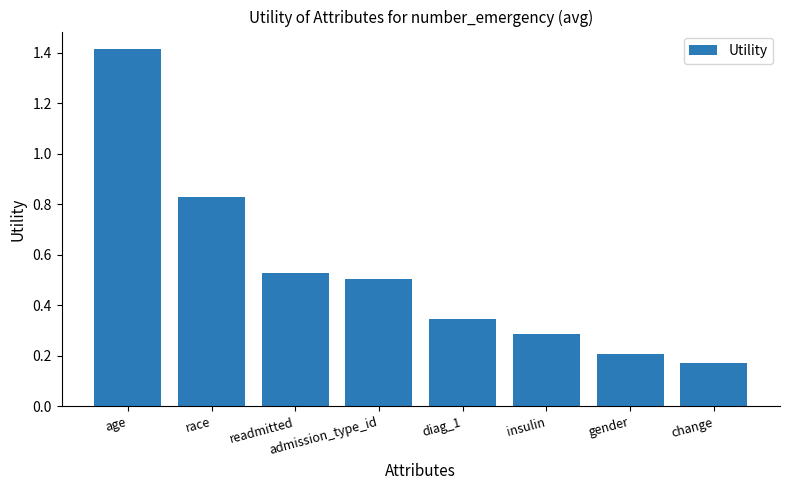

What is the label of the 4th bar from the right?

diag_1